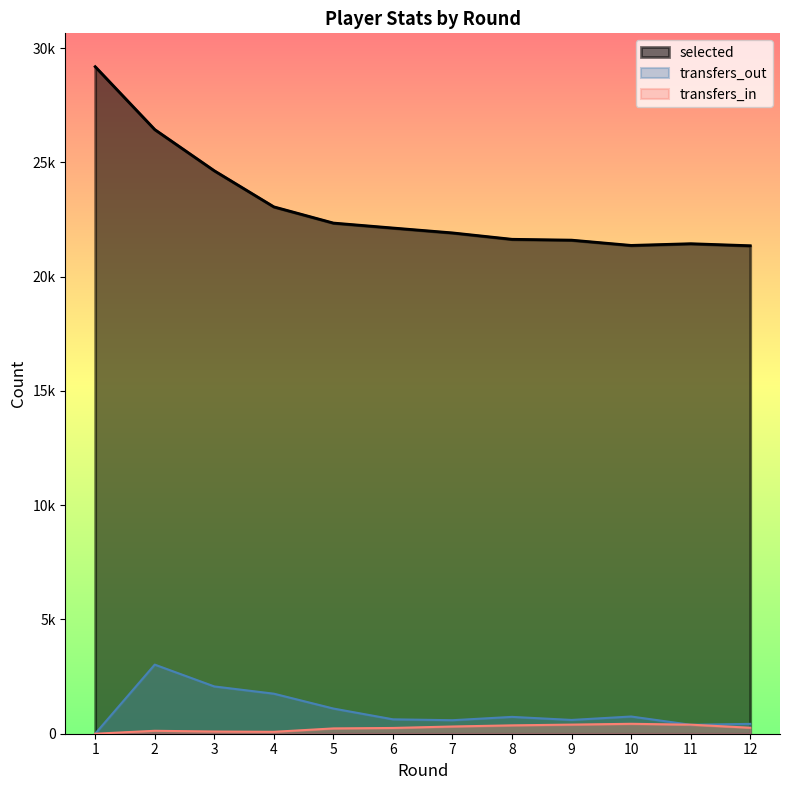

The value of transfers_out at 12 is 431. True or false?

True